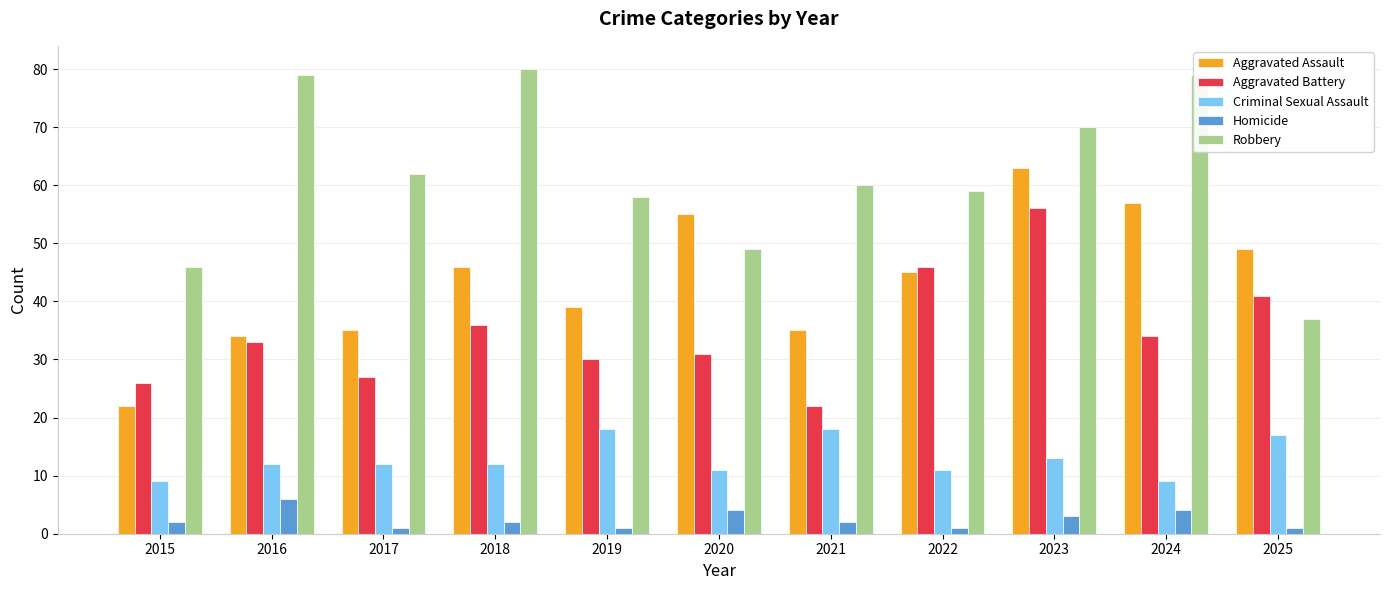

Which category has the highest value in the Aggravated Battery series?

2023